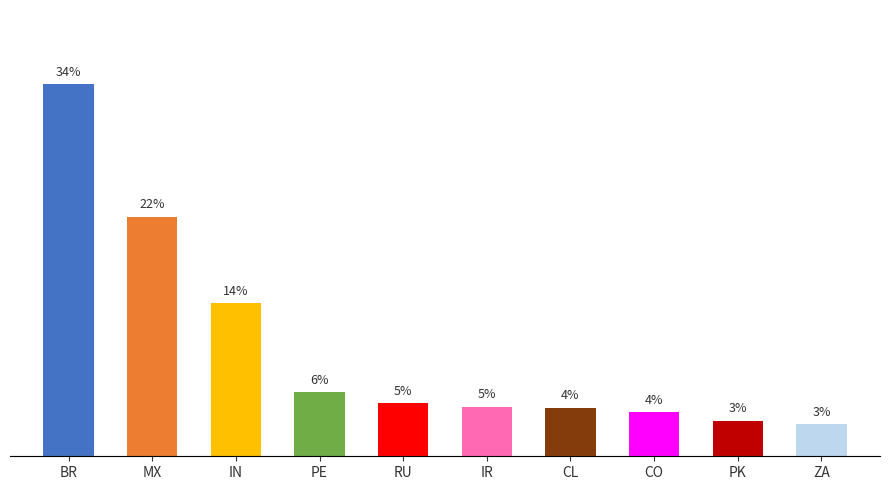

What is the label of the 5th bar from the right?

IR